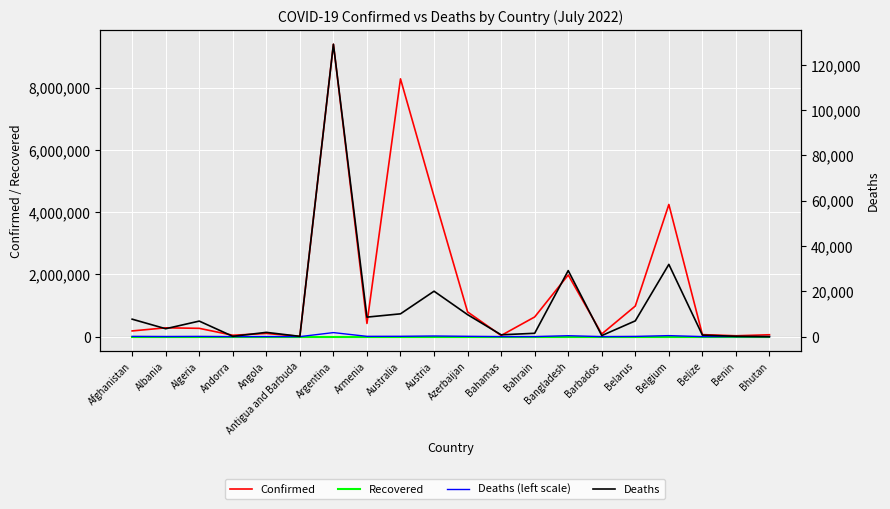

True or false: Confirmed and Deaths intersect in this chart.

False